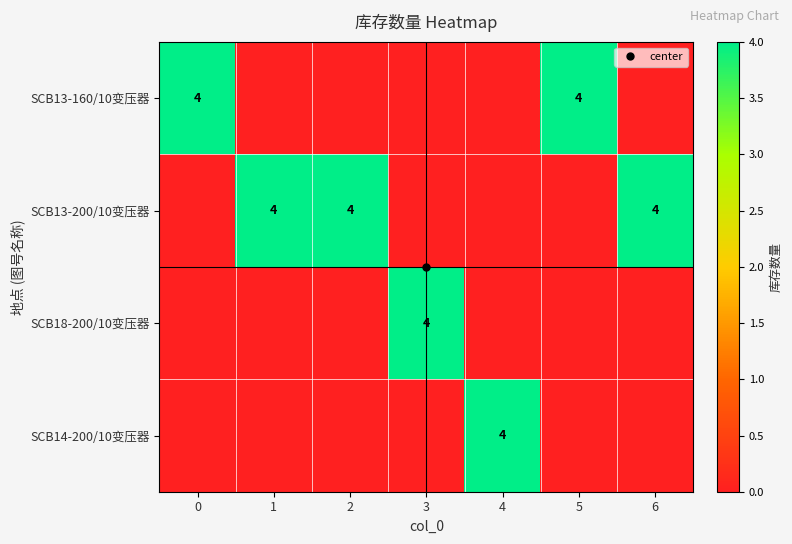

List the series in order of their peak value, highest first.

SCB13-160/10变压器, SCB13-200/10变压器, SCB18-200/10变压器, SCB14-200/10变压器